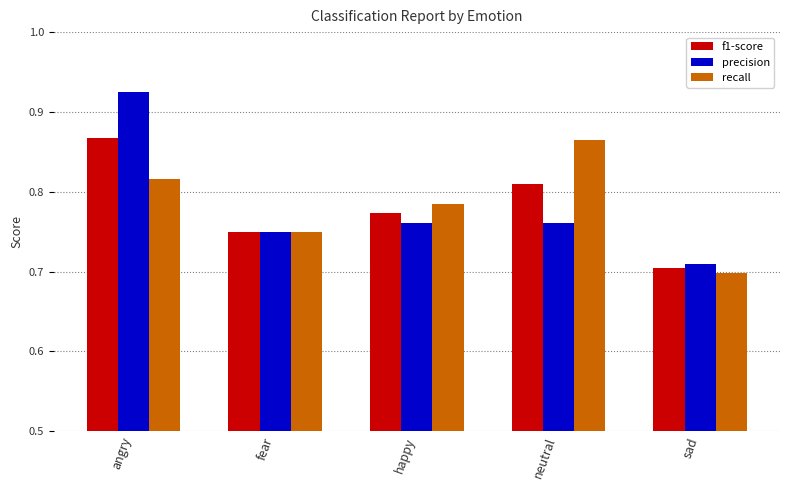

Which label corresponds to the largest value in the chart?

angry